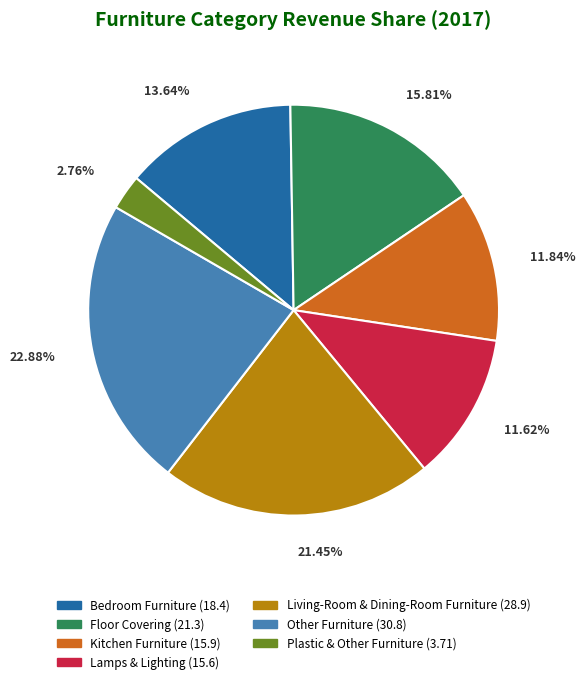

True or false: Bedroom Furniture accounts for 7% of the total.

False